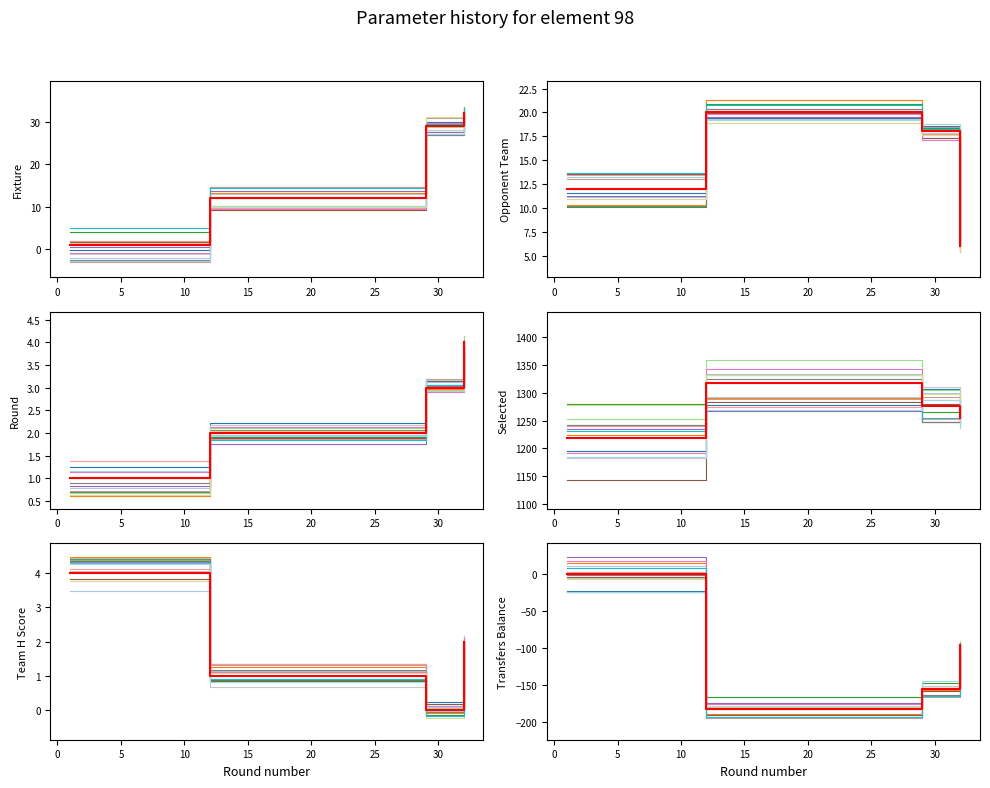

Which series changed the most between 1 and 29?

transfers_balance